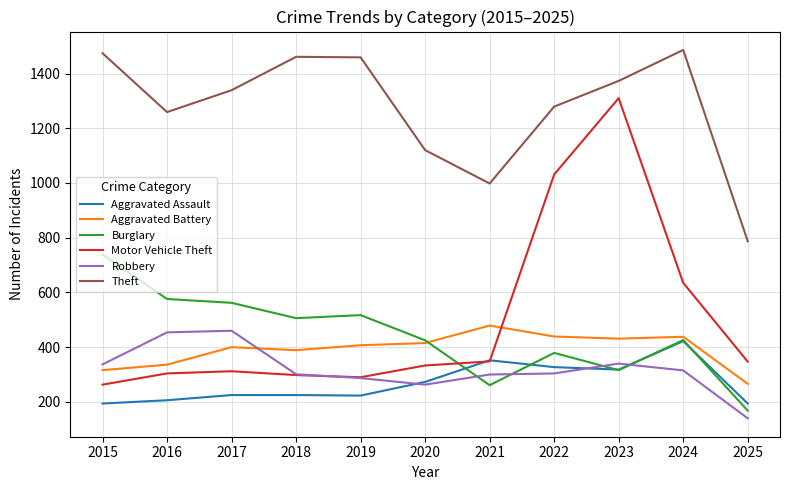

Rank the series by their maximum value, from highest to lowest.

Theft, Motor Vehicle Theft, Burglary, Aggravated Battery, Robbery, Aggravated Assault